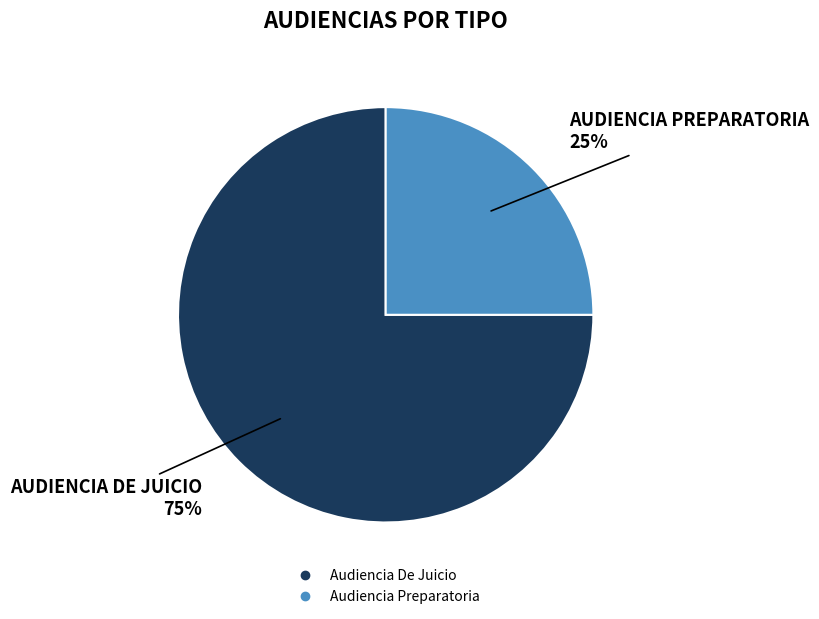

Does any single category account for the majority?

Yes